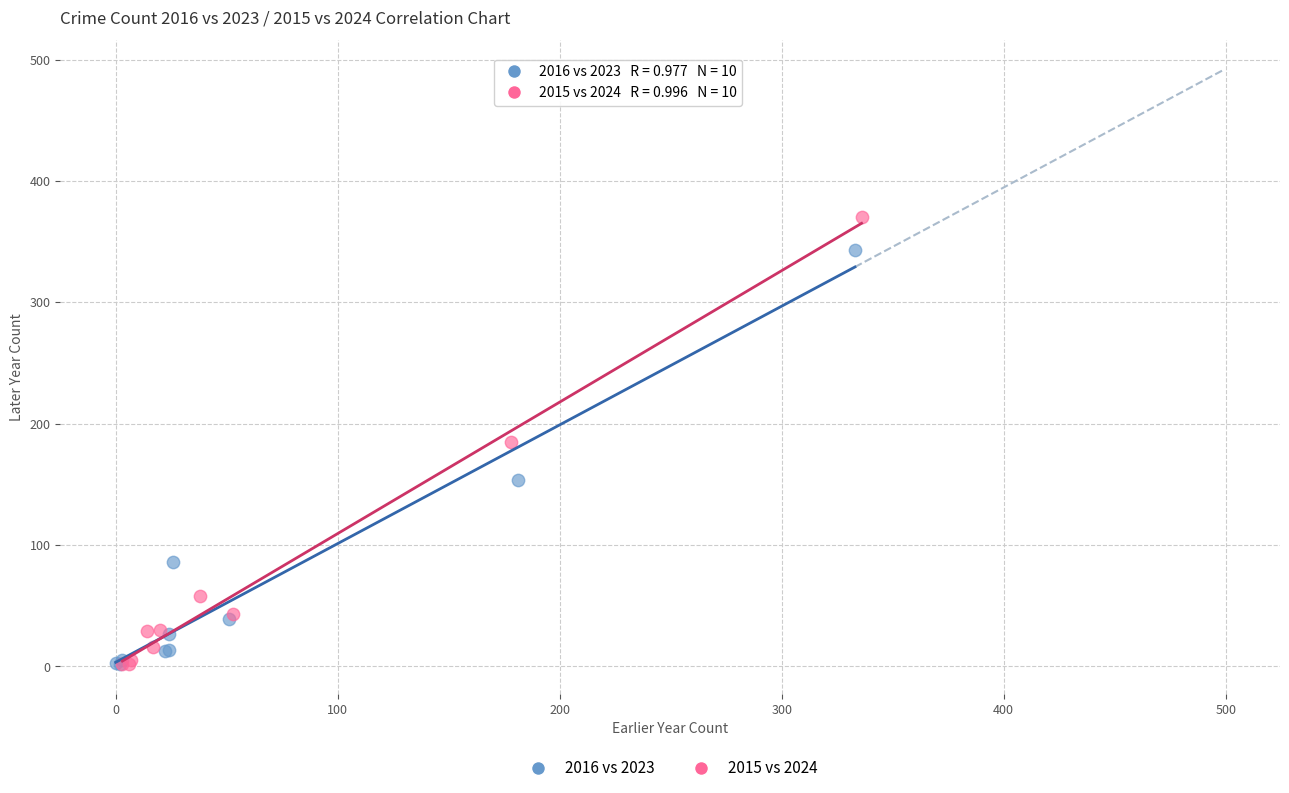

Which series has the largest Y range (max minus min)?

2015 vs 2024